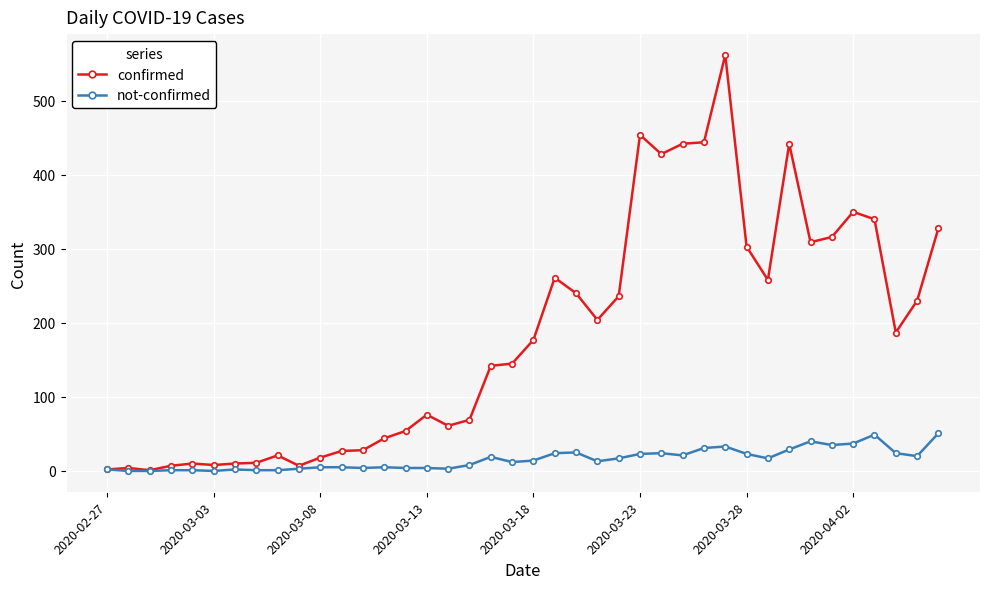

What are all the series names shown in the legend?

confirmed, not-confirmed